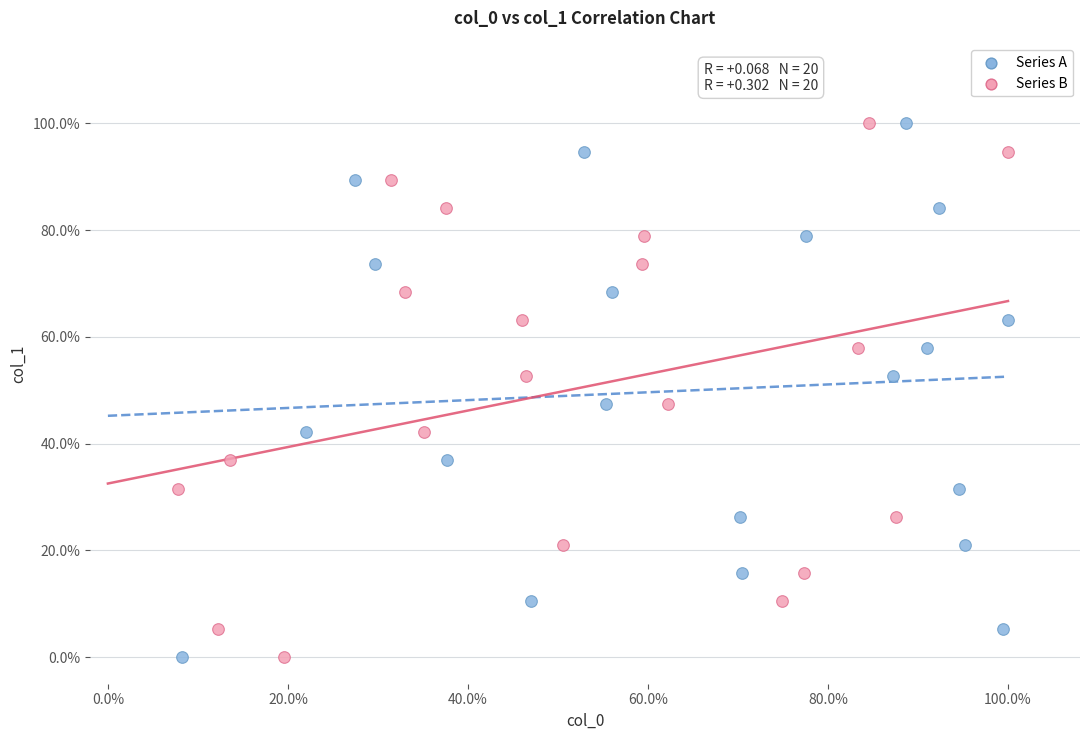

What are all the series names shown in the legend?

Series A, Series B